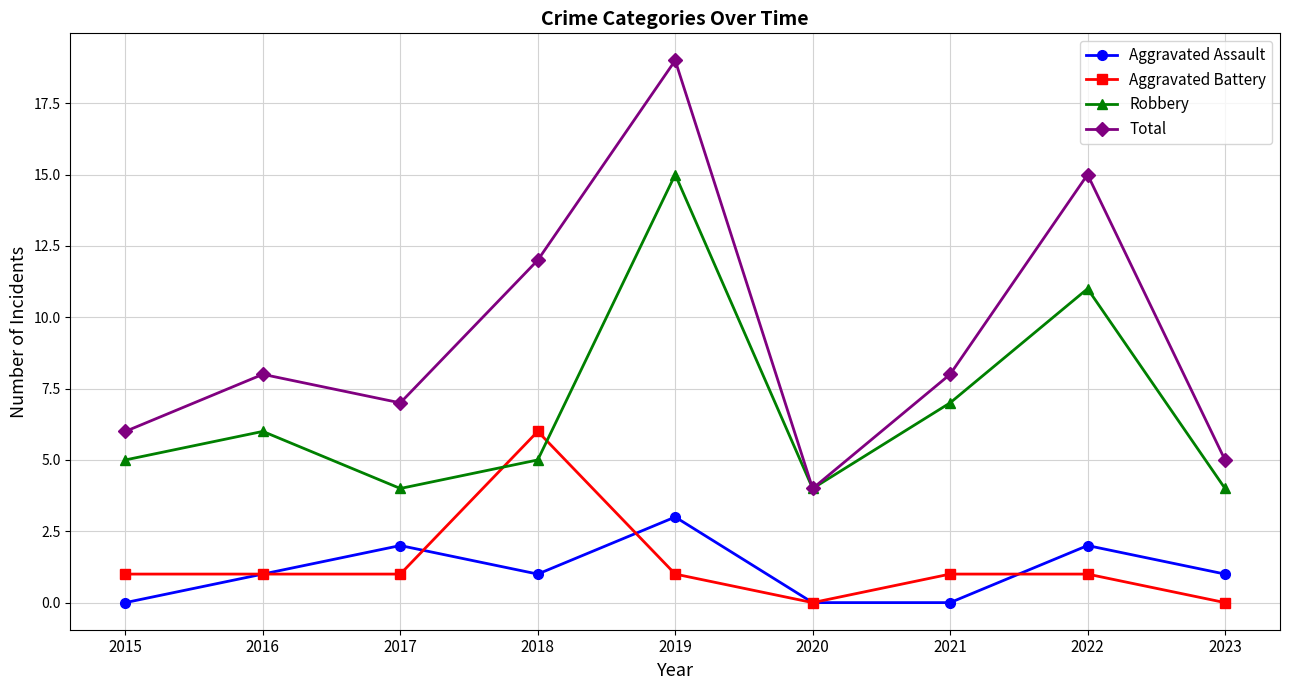

What is the value of the Total point at the 6th from the left?

4